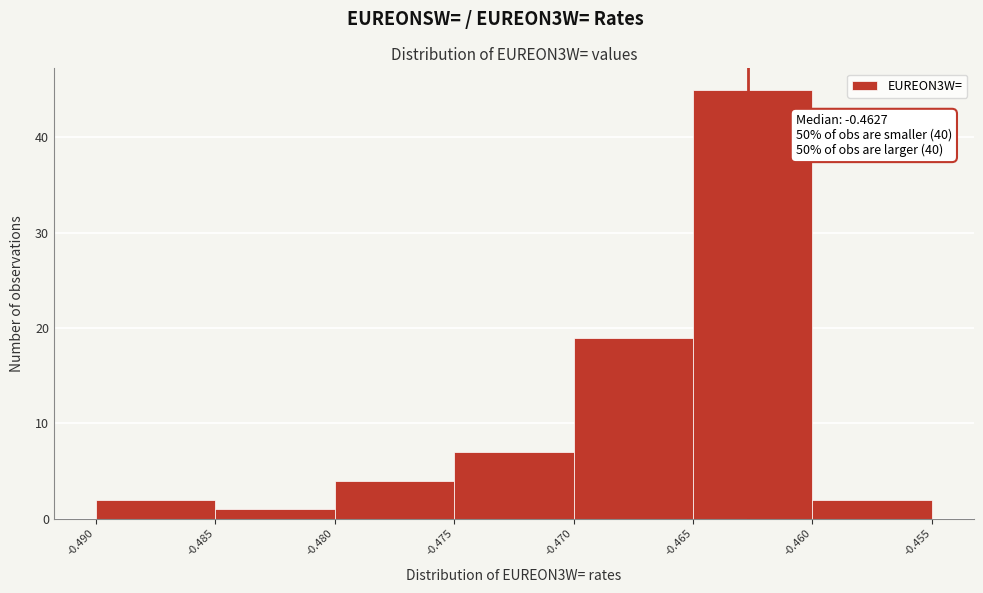

Over which range of the x-axis is the bar tallest?

-0.465 to -0.460